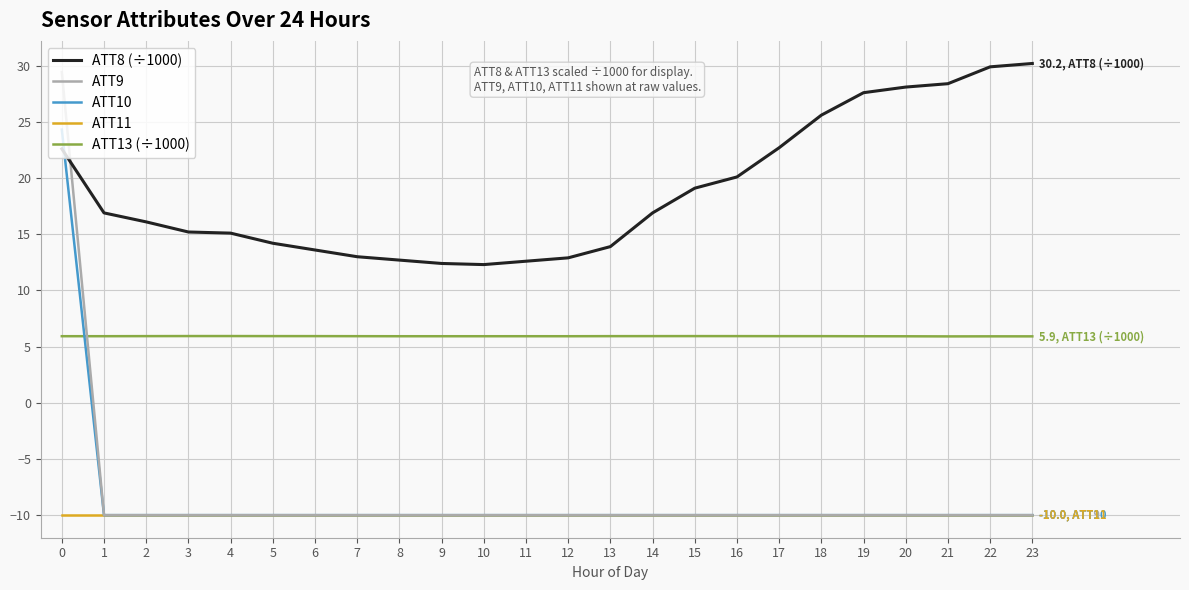

How many lines are shown in the chart?

5